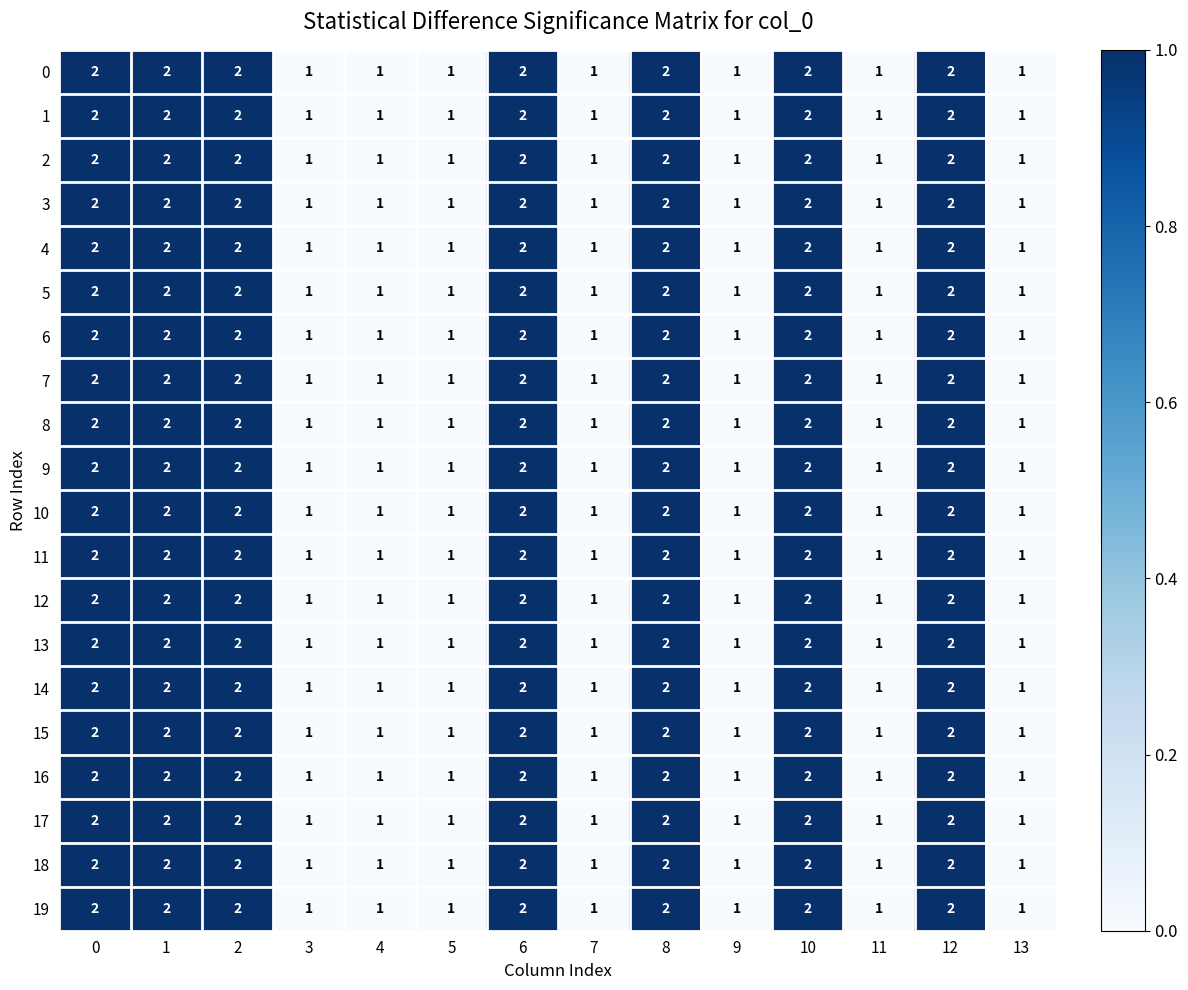

The value of 9 at 2 is 1. True or false?

False